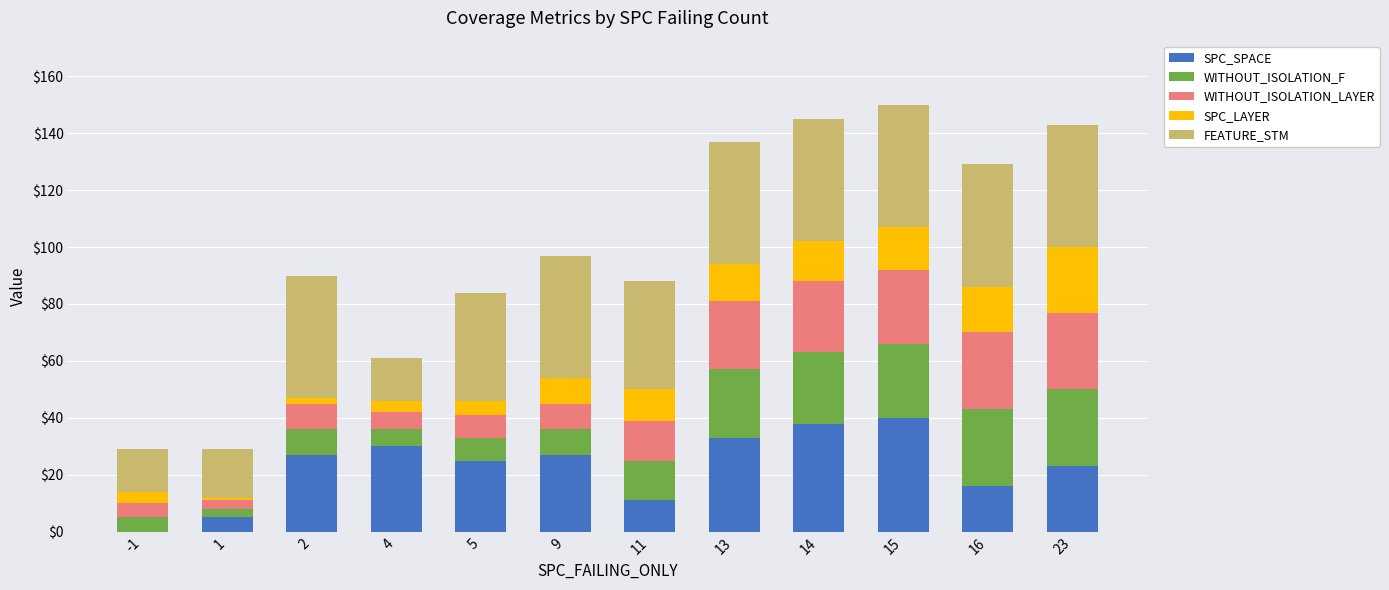

Count the number of data series in this chart.

5